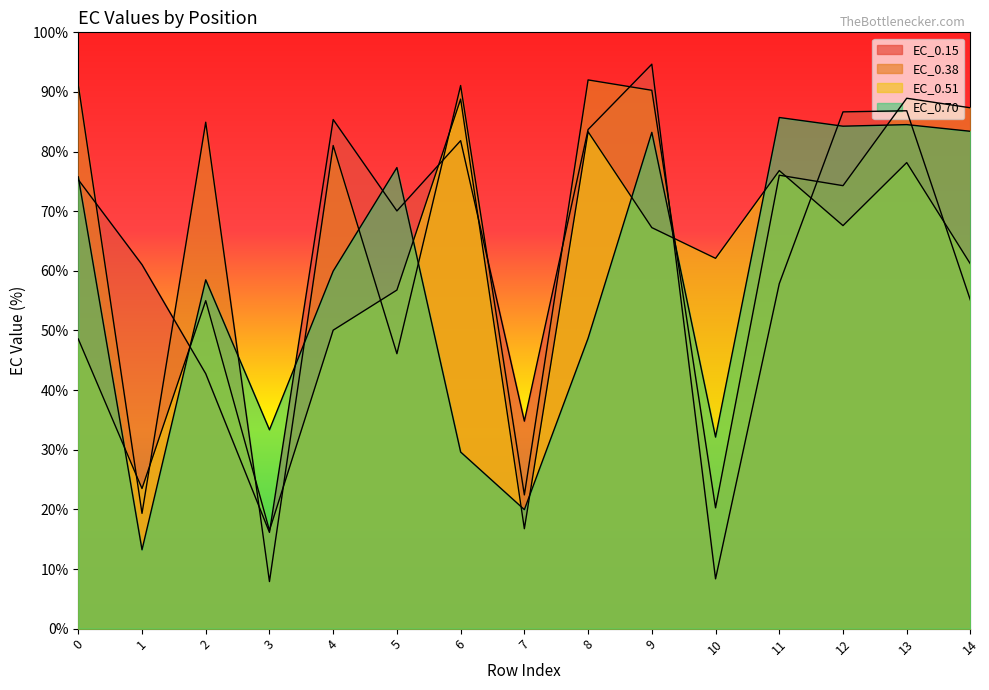

True or false: EC_0.51 has a value of 33.6 at 2.

False